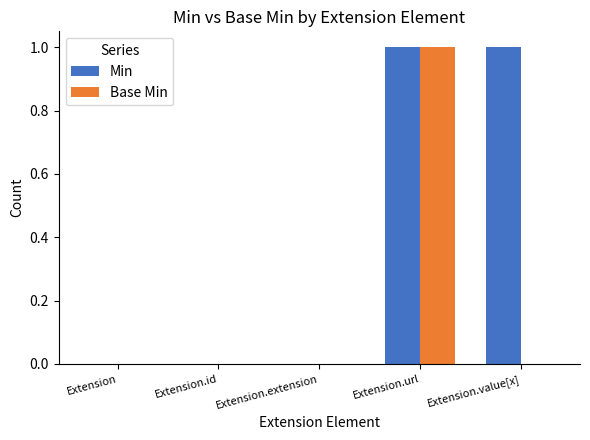

The value of Min at Extension.extension is 0. True or false?

True